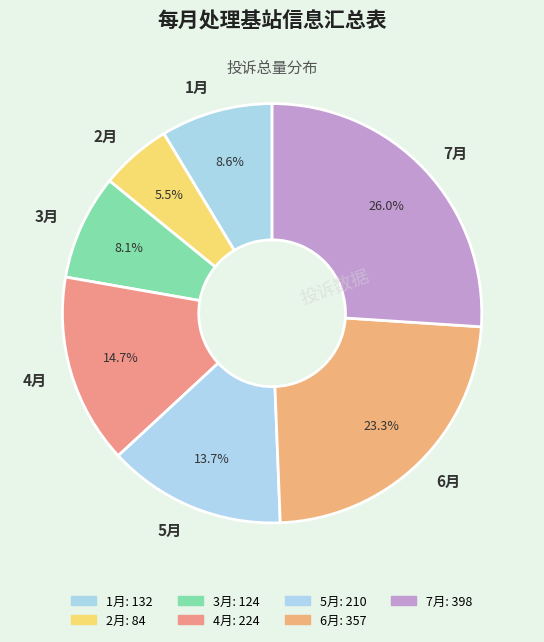

To the nearest percent, what is the difference between the largest and smallest slice percentages?

21%